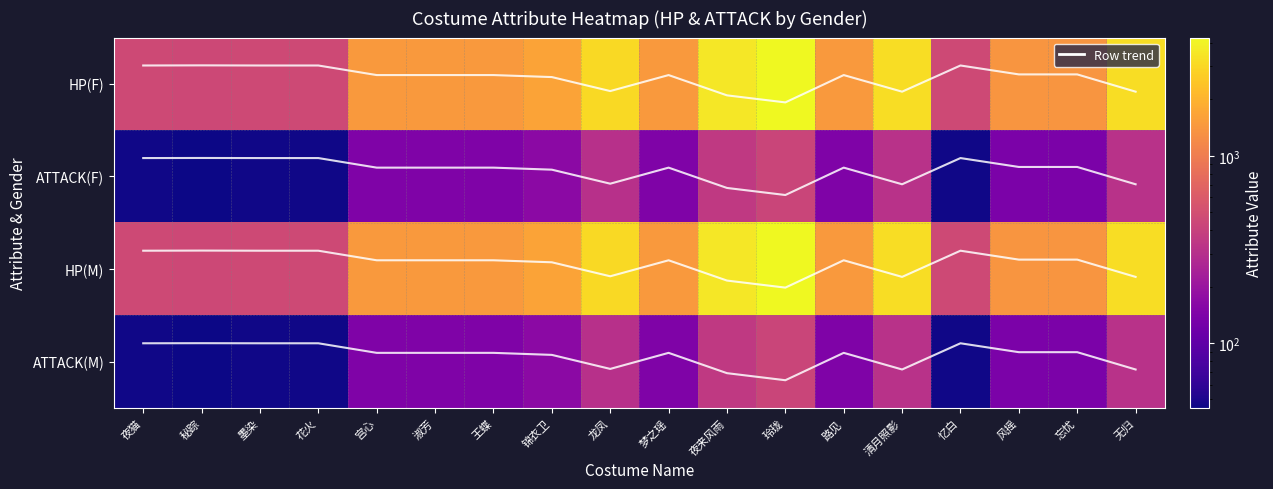

How many series are shown in this chart?

5